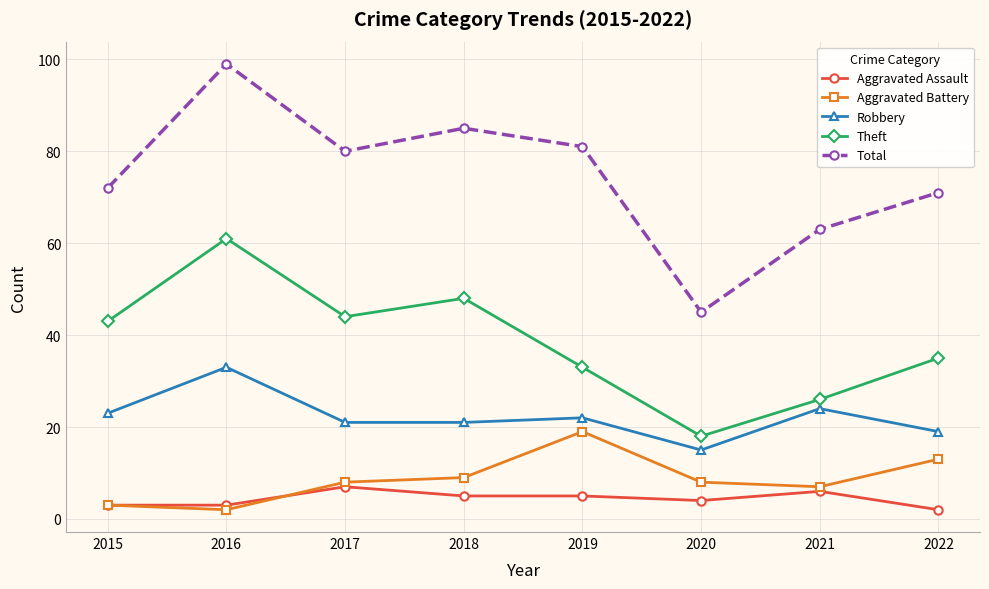

Reading right to left, transcribe all the data shown in this chart.

Aggravated Assault: 2	6	4	5	5	7	3	3
Aggravated Battery: 13	7	8	19	9	8	2	3
Robbery: 19	24	15	22	21	21	33	23
Theft: 35	26	18	33	48	44	61	43
Total: 71	63	45	81	85	80	99	72